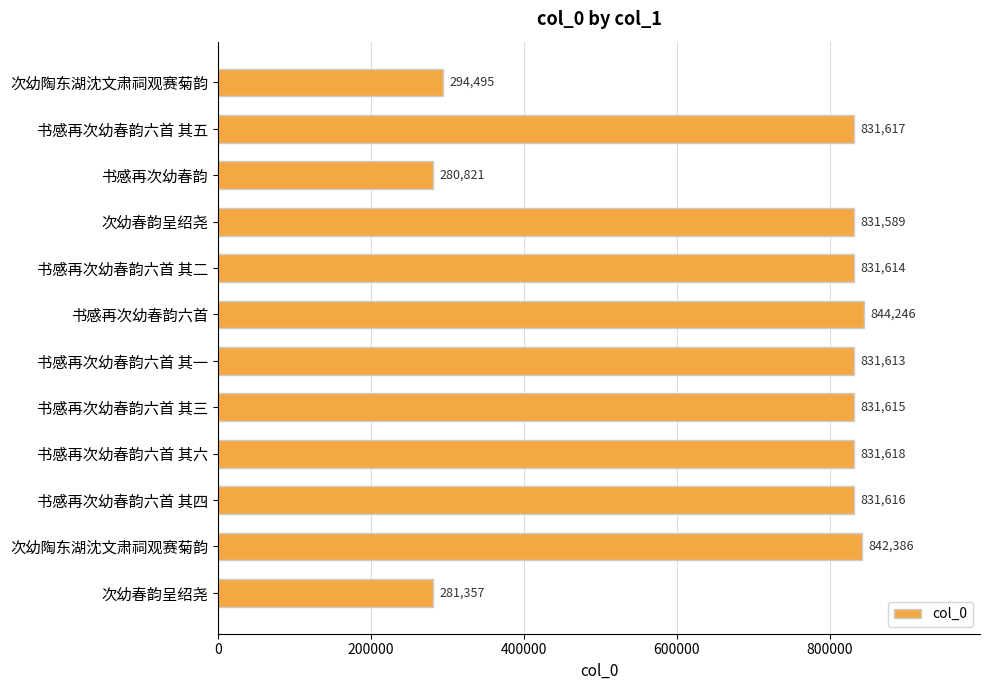

What is the minimum value shown in the chart?

280821